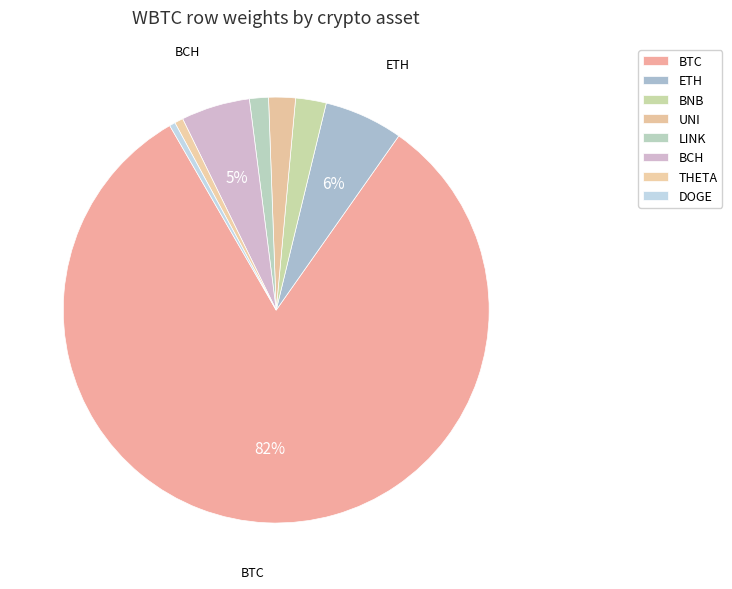

Rank the categories by value from highest to lowest.

BTC, ETH, BCH, BNB, UNI, LINK, THETA, DOGE